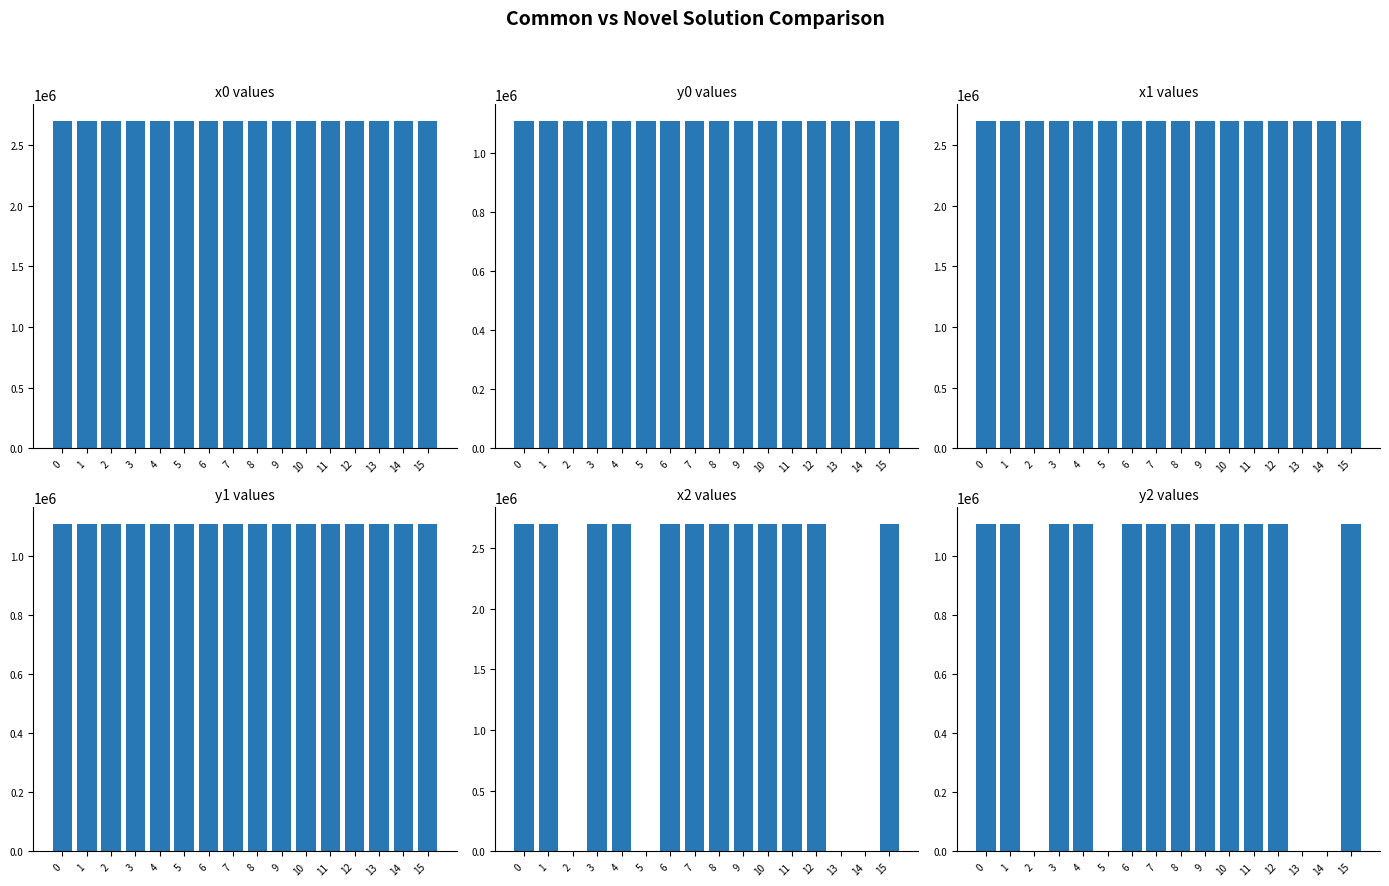

List the labels in order of x1 value, largest first.

10, 11, 14, 9, 8, 6, 0, 15, 1, 3, 4, 7, 2, 5, 13, 12